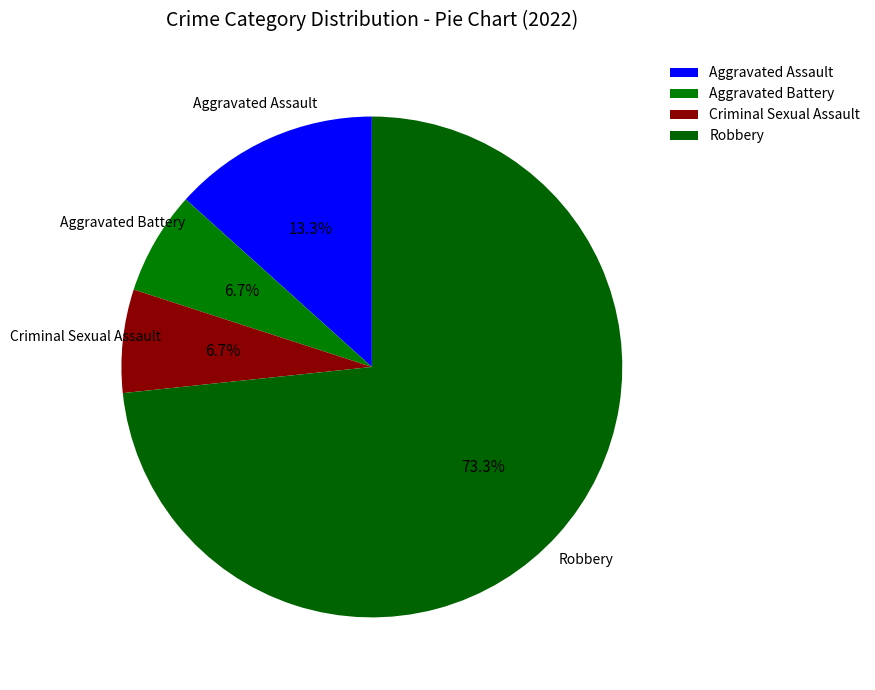

What is the largest slice in the pie chart?

Robbery